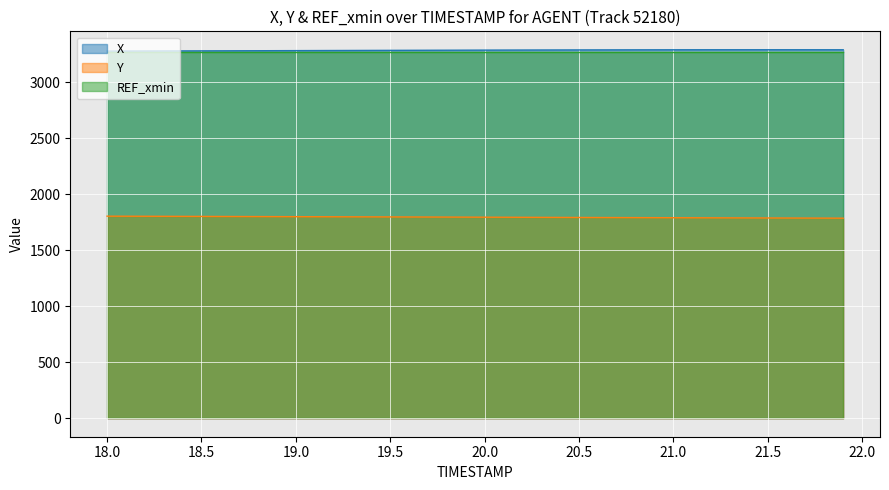

What is the minimum value shown in the chart?

1785.6